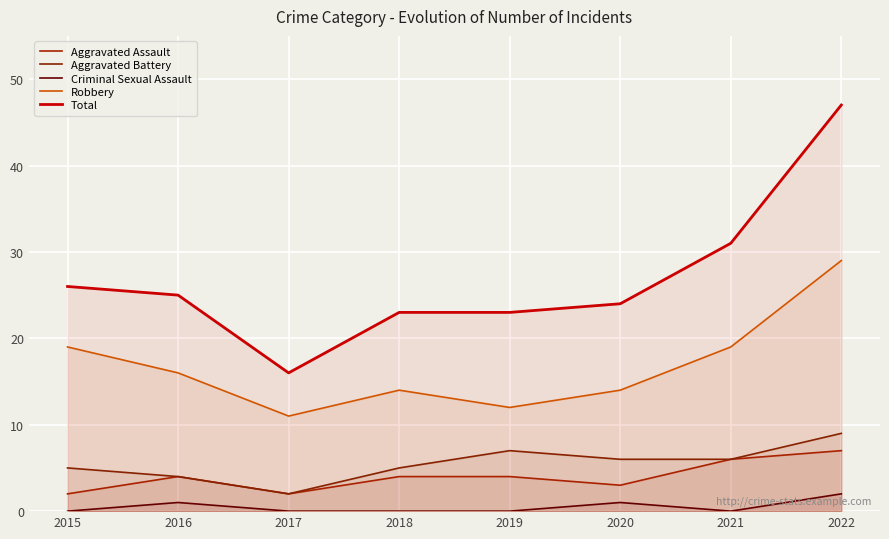

At which label does Aggravated Assault reach its peak?

2022